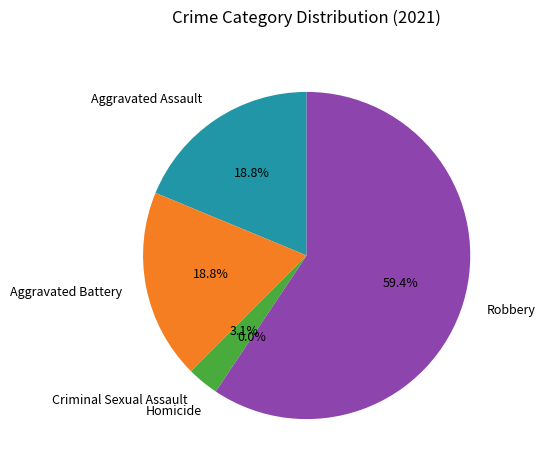

Count the number of slices in the pie.

5